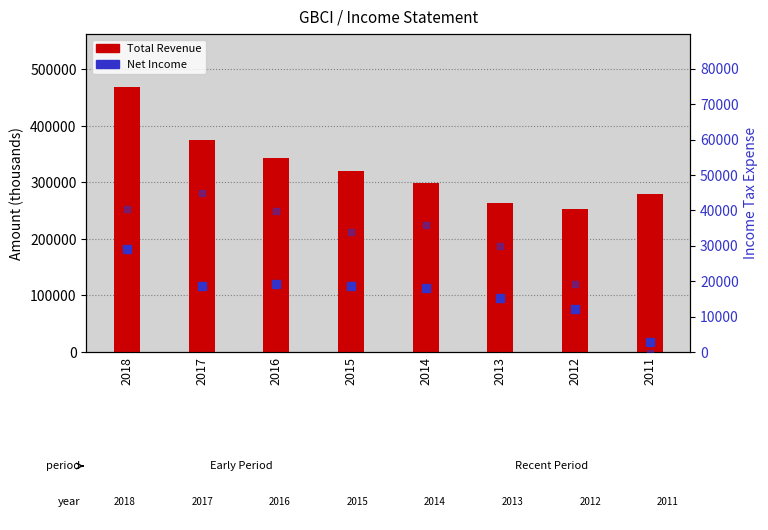

How many data points in Total Revenue are less than 319700?

4